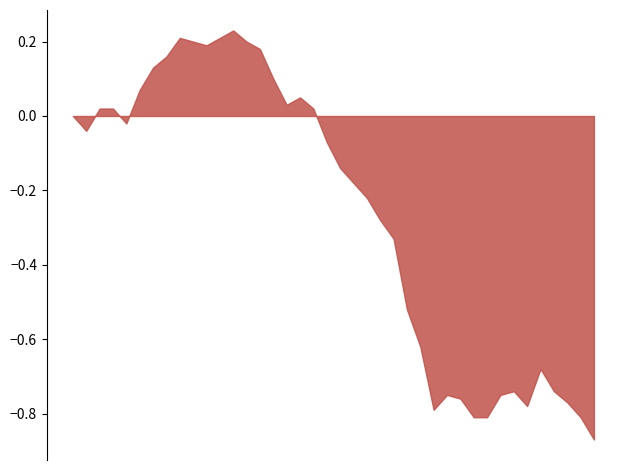

Rank the categories by value from lowest to highest.

202008, 201911, 201912, 202007, 201908, 202003, 202006, 201910, 201909, 202001, 202002, 202005, 202004, 201907, 201906, 201905, 201904, 201903, 201902, 201901, 201812, 201706, 201709, 201705, 201707, 201708, 201811, 201809, 201810, 201710, 201808, 201711, 201712, 201807, 201803, 201802, 201806, 201801, 201804, 201805